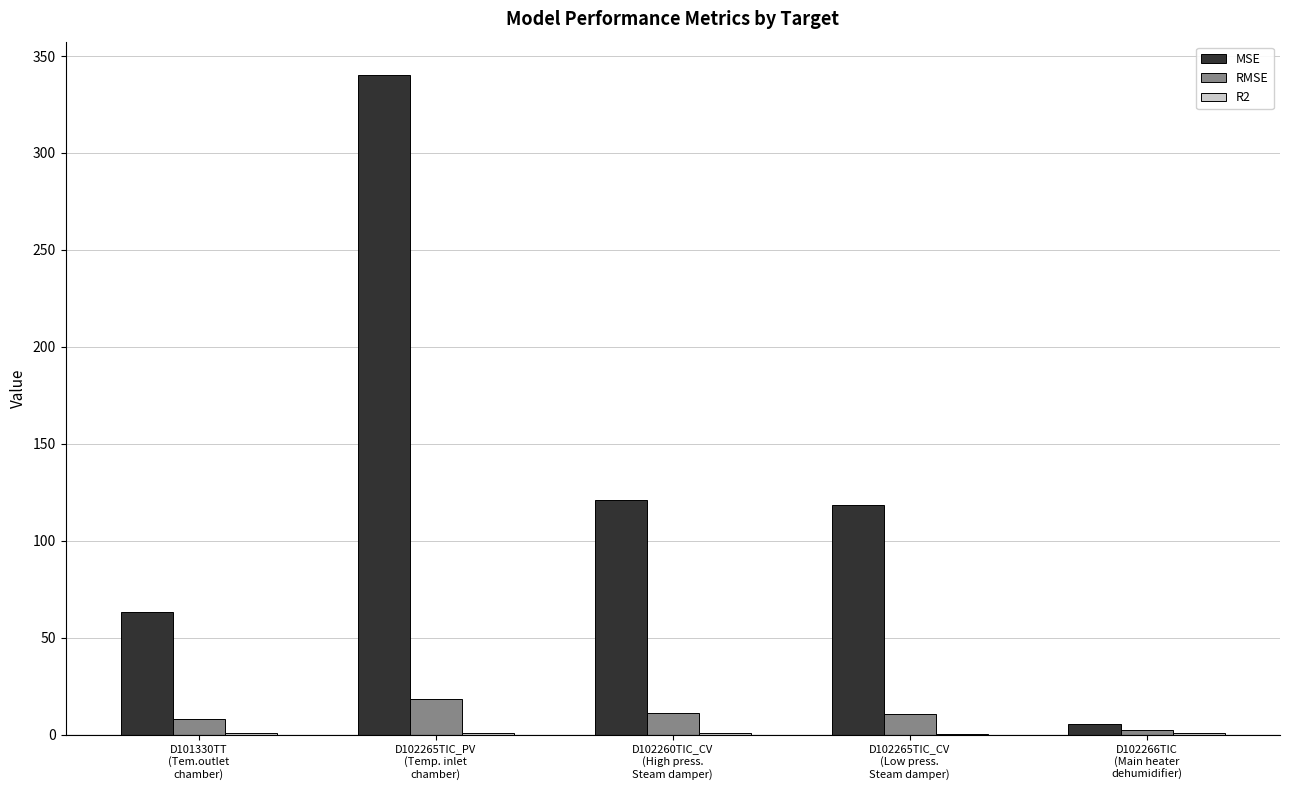

Which series has the largest total across all categories?

MSE